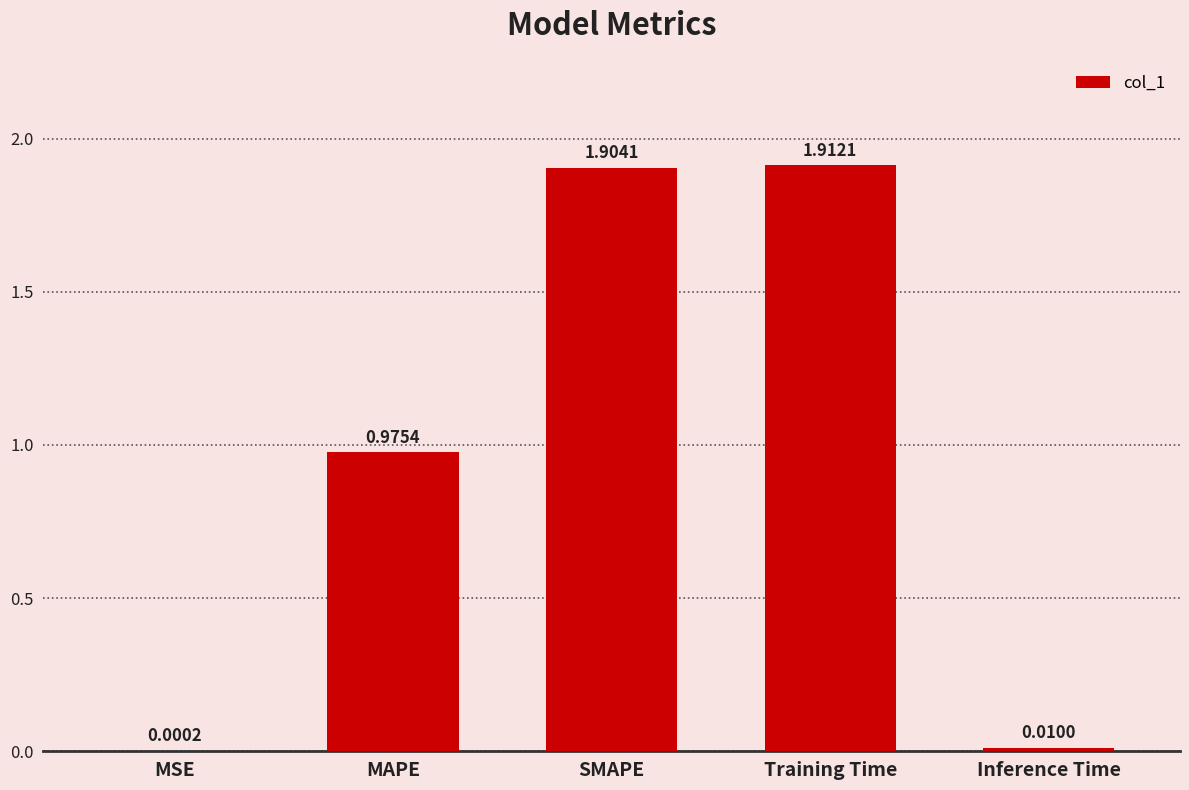

Between MSE and Inference Time, which is larger?

Inference Time